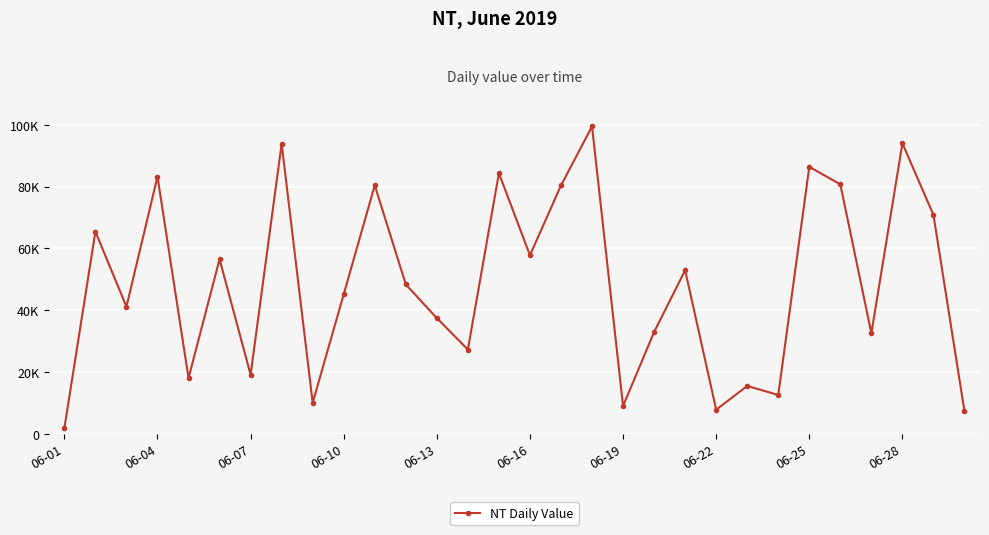

Does the chart have visible grid lines?

Yes